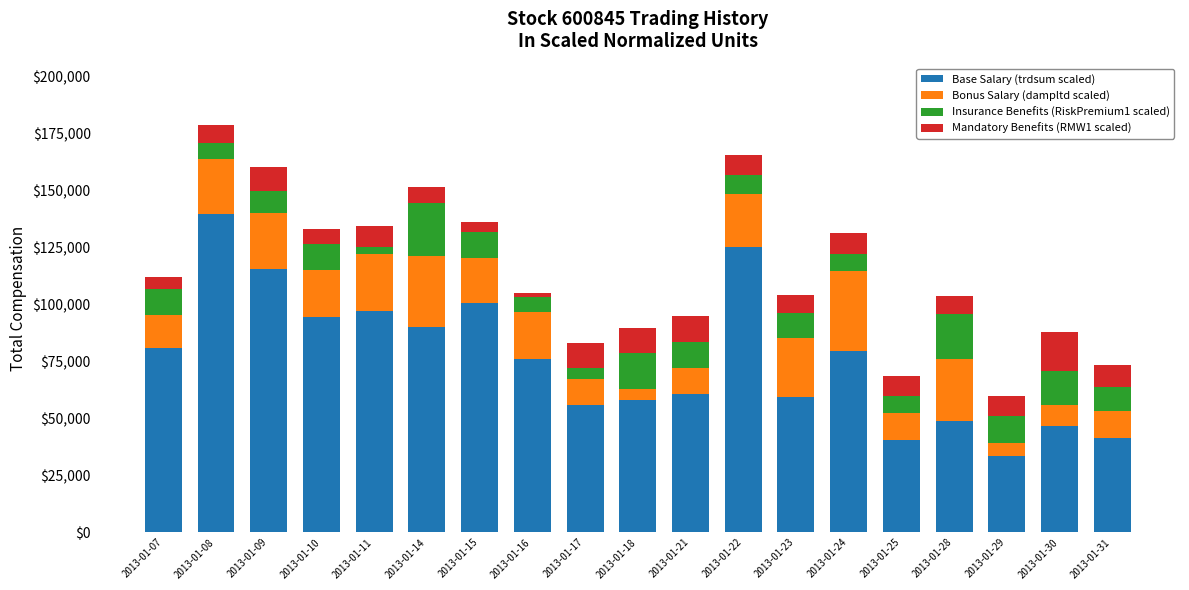

Are the bars grouped side by side (vs. stacked)?

No